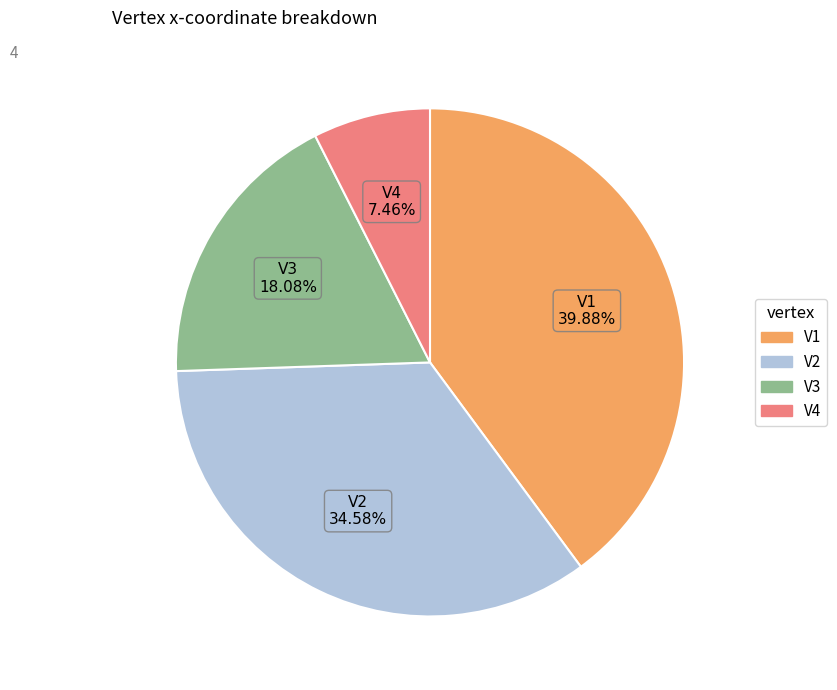

Which category has the biggest portion of the pie?

V1